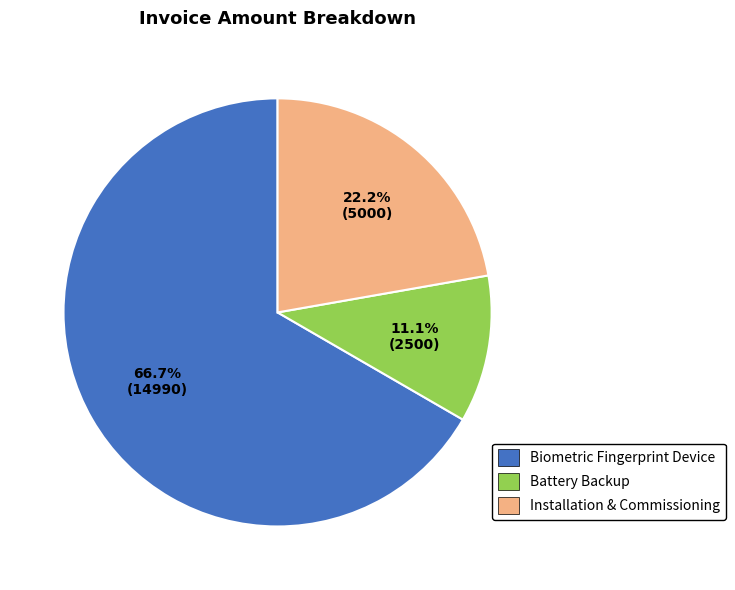

Count the number of slices in the pie.

3